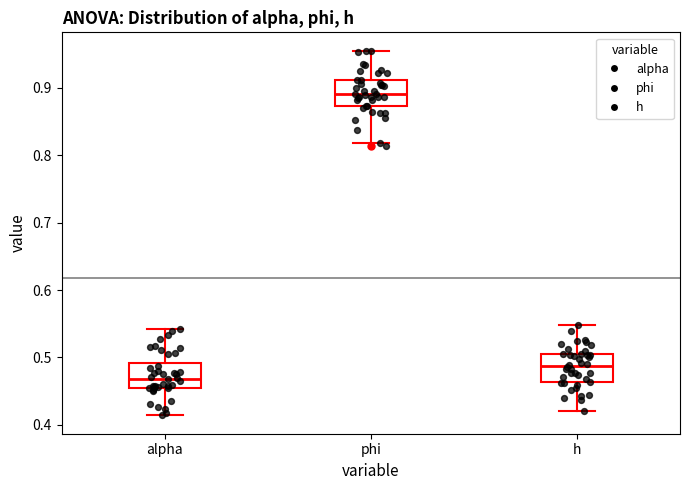

Reading left to right, read every box against the y-axis: the position of its median line, the range the box covers, and the ends of its whiskers. The values are not printed on the chart, so give them approximately, as read against the axis.

alpha: median 0.47, box 0.45 to 0.49, whiskers 0.41 to 0.54
phi: median 0.89, box 0.87 to 0.91, whiskers 0.82 to 0.96
h: median 0.49, box 0.46 to 0.50, whiskers 0.42 to 0.55